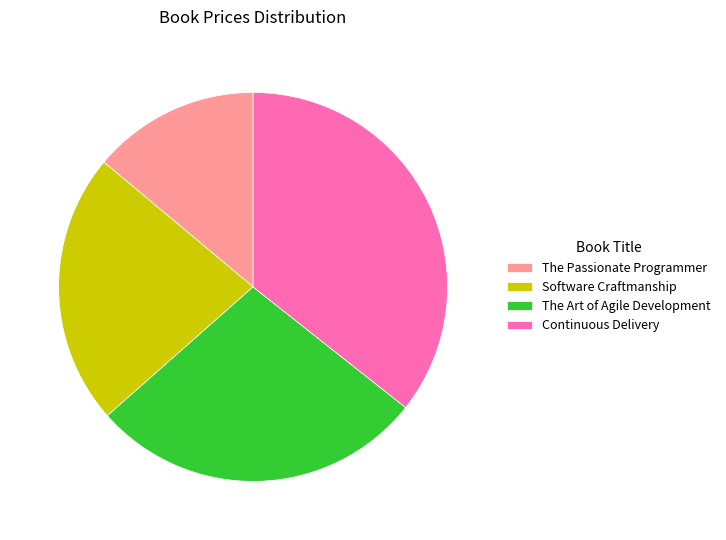

Combined, do Continuous Delivery and Software Craftmanship account for over 50%?

Yes